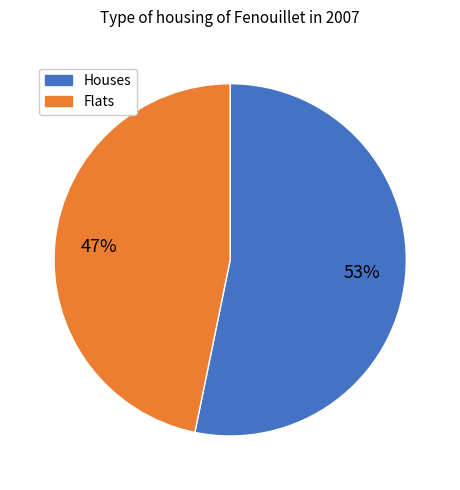

Does any single category account for the majority?

Yes